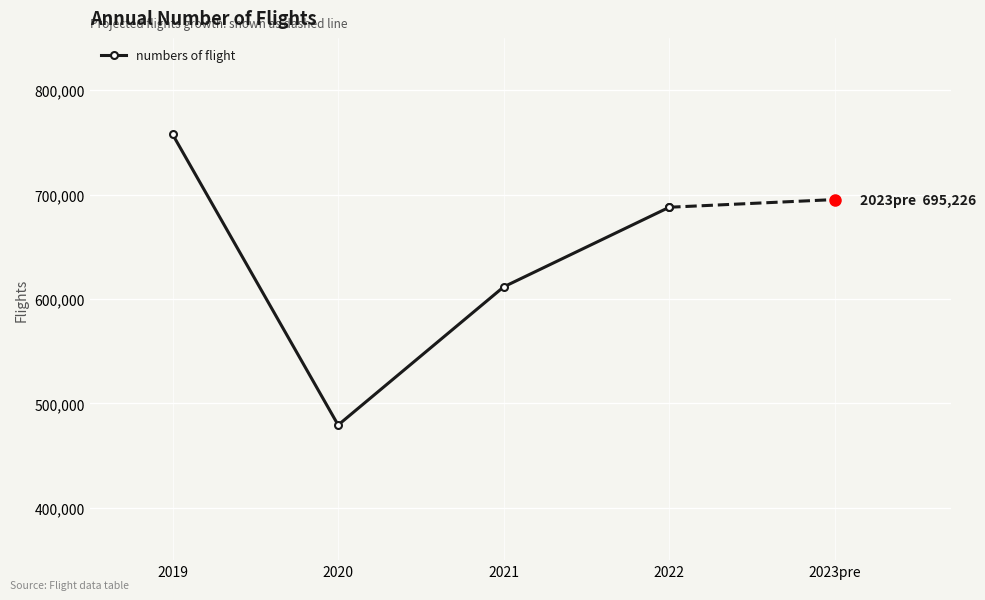

What is the change in value from 2019 to 2020?

-278323